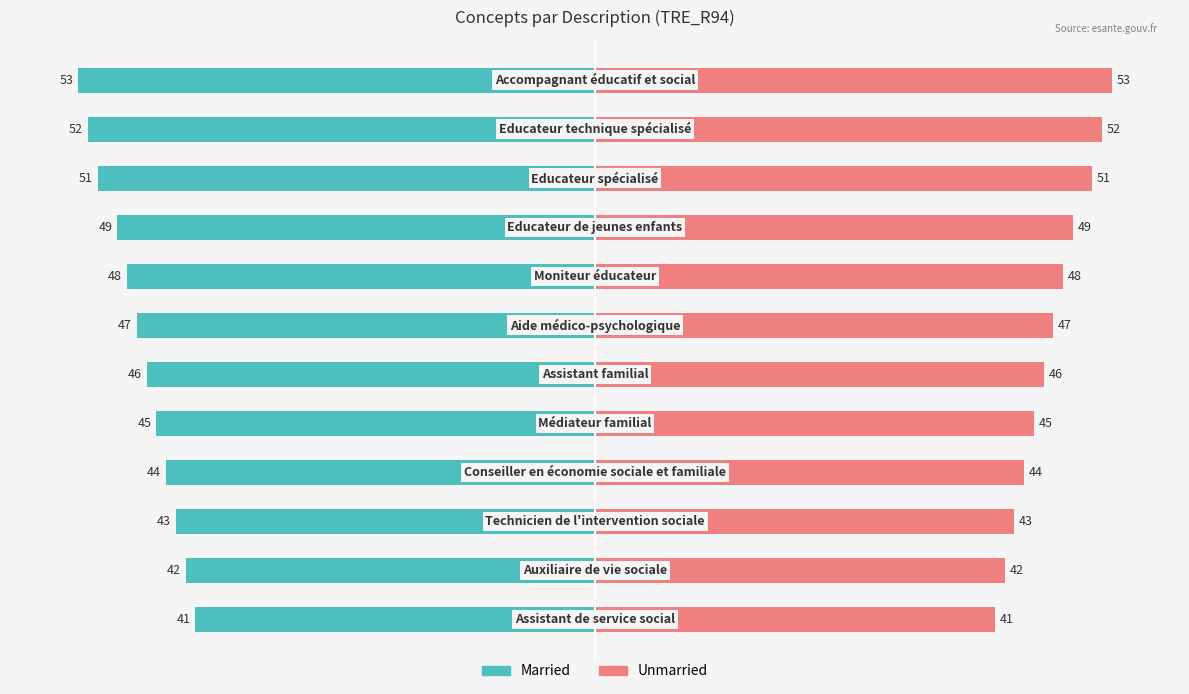

Reading left to right, what are all the values shown in this chart?

Code (Left): -41	-42	-43	-44	-45	-46	-47	-48	-49	-51	-52	-53
Code (Right): 41	42	43	44	45	46	47	48	49	51	52	53